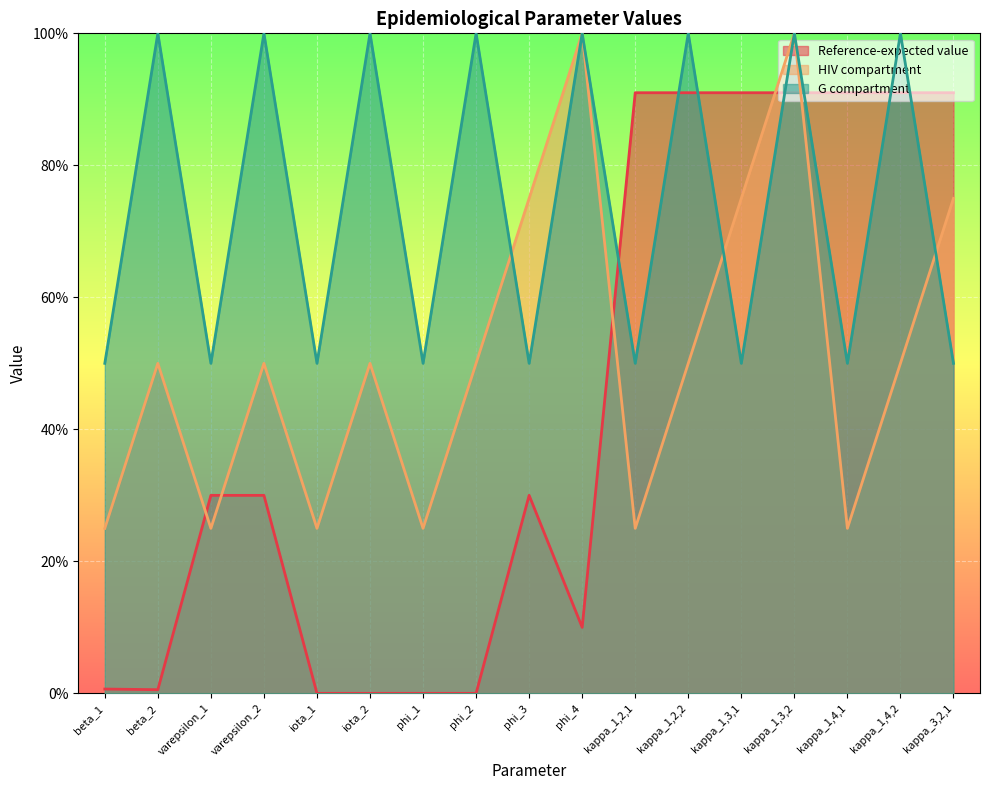

Which category has the highest value in the HIV compartment series?

phi_4